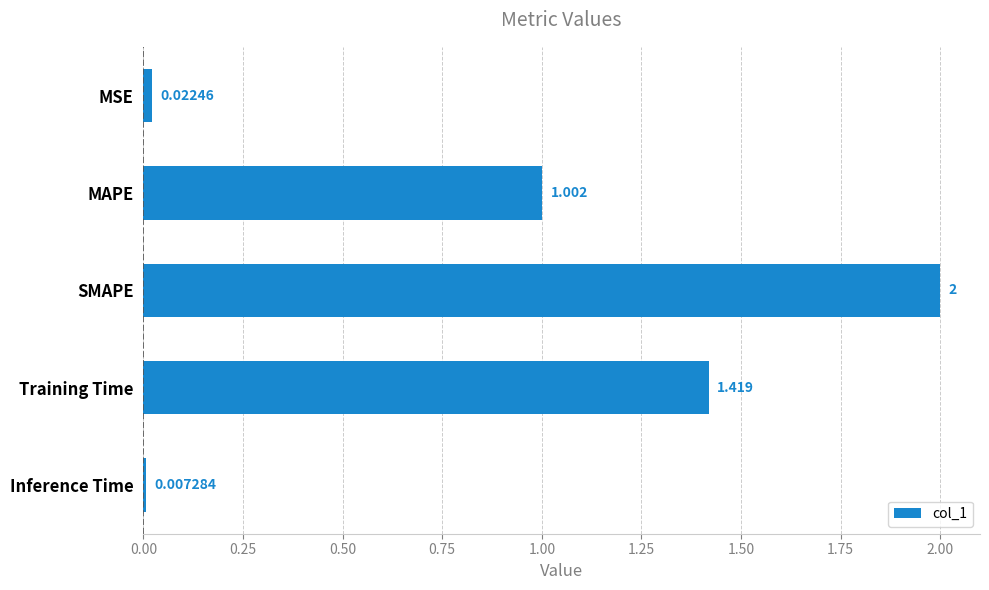

Which has a higher value, MSE or MAPE?

MAPE